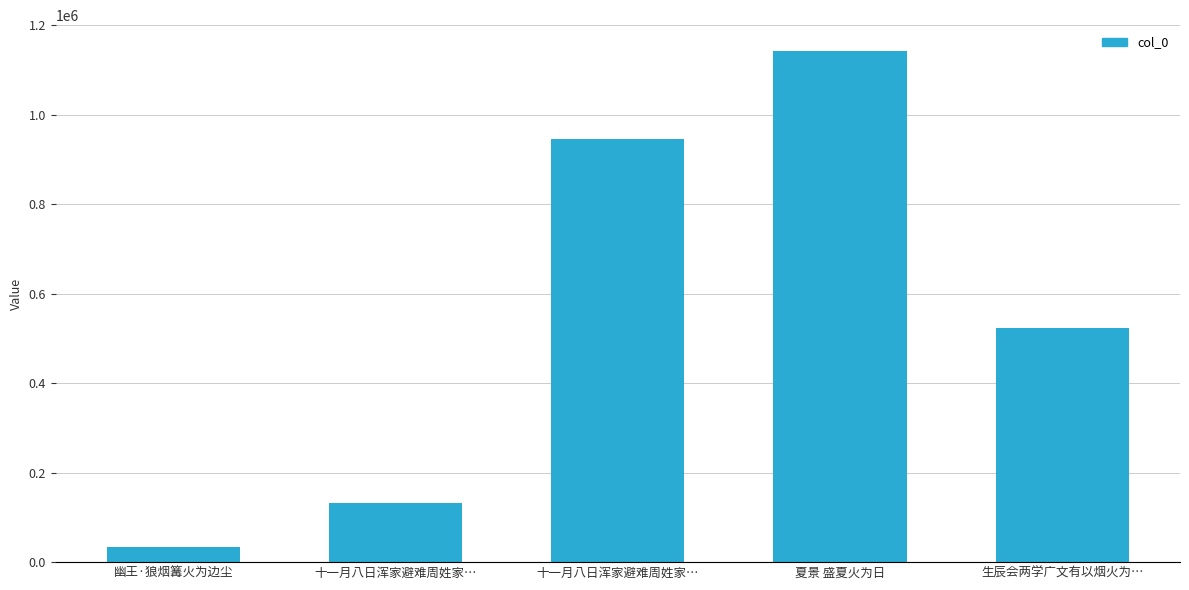

How many data points does each series have?

5